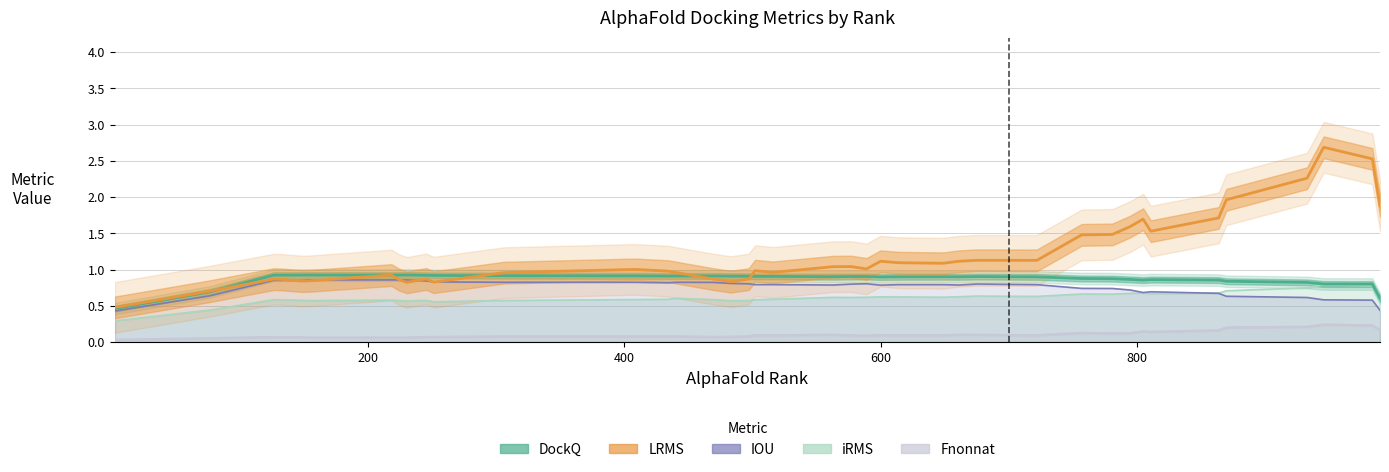

True or false: Fnonnat and LRMS intersect in this chart.

False